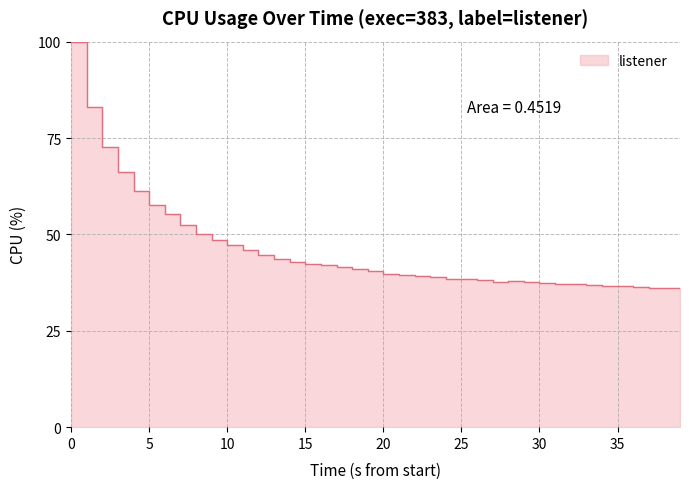

What is the sum of the values at 19 and 35?

77.0